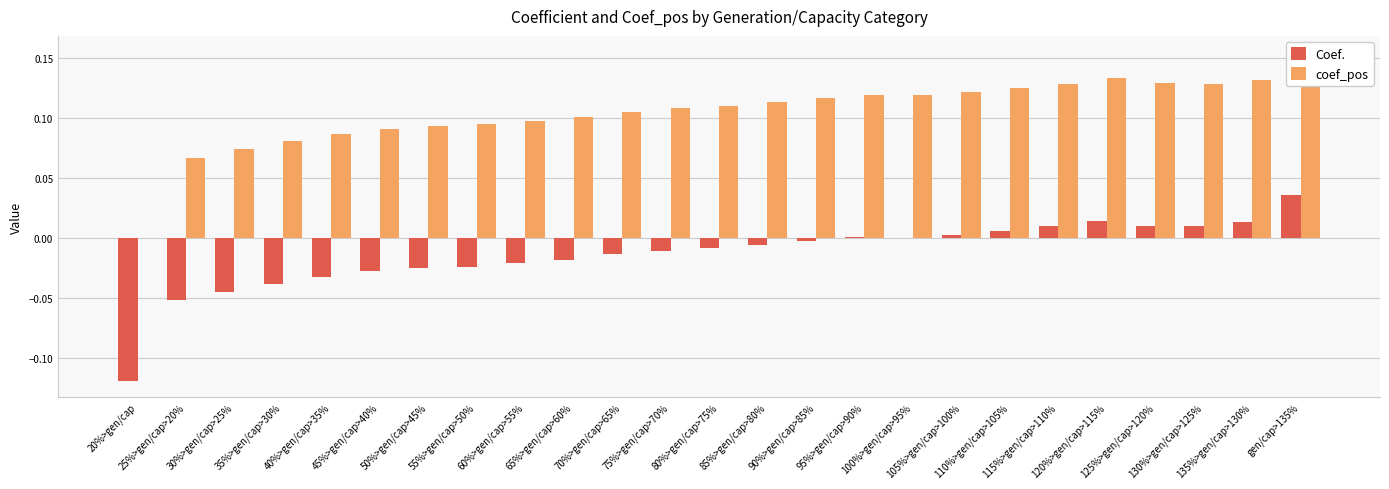

Reading left to right, transcribe all the data shown in this chart.

Coef.: 20%>gen/cap=-0.1	25%>gen/cap>20%=-0.1	30%>gen/cap>25%=-0.0	35%>gen/cap>30%=-0.0	40%>gen/cap>35%=-0.0	45%>gen/cap>40%=-0.0	50%>gen/cap>45%=-0.0	55%>gen/cap>50%=-0.0	60%>gen/cap>55%=-0.0	65%>gen/cap>60%=-0.0	70%>gen/cap>65%=-0.0	75%>gen/cap>70%=-0.0	80%>gen/cap>75%=-0.0	85%>gen/cap>80%=-0.0	90%>gen/cap>85%=-0.0	95%>gen/cap>90%=0.0	100%>gen/cap>95%=0.0	105%>gen/cap>100%=0.0	110%>gen/cap>105%=0.0	115%>gen/cap>110%=0.0	120%>gen/cap>115%=0.0	125%>gen/cap>120%=0.0	130%>gen/cap>125%=0.0	135%>gen/cap>130%=0.0	gen/cap>135%=0.0
coef_pos: 20%>gen/cap=0.0	25%>gen/cap>20%=0.1	30%>gen/cap>25%=0.1	35%>gen/cap>30%=0.1	40%>gen/cap>35%=0.1	45%>gen/cap>40%=0.1	50%>gen/cap>45%=0.1	55%>gen/cap>50%=0.1	60%>gen/cap>55%=0.1	65%>gen/cap>60%=0.1	70%>gen/cap>65%=0.1	75%>gen/cap>70%=0.1	80%>gen/cap>75%=0.1	85%>gen/cap>80%=0.1	90%>gen/cap>85%=0.1	95%>gen/cap>90%=0.1	100%>gen/cap>95%=0.1	105%>gen/cap>100%=0.1	110%>gen/cap>105%=0.1	115%>gen/cap>110%=0.1	120%>gen/cap>115%=0.1	125%>gen/cap>120%=0.1	130%>gen/cap>125%=0.1	135%>gen/cap>130%=0.1	gen/cap>135%=0.2